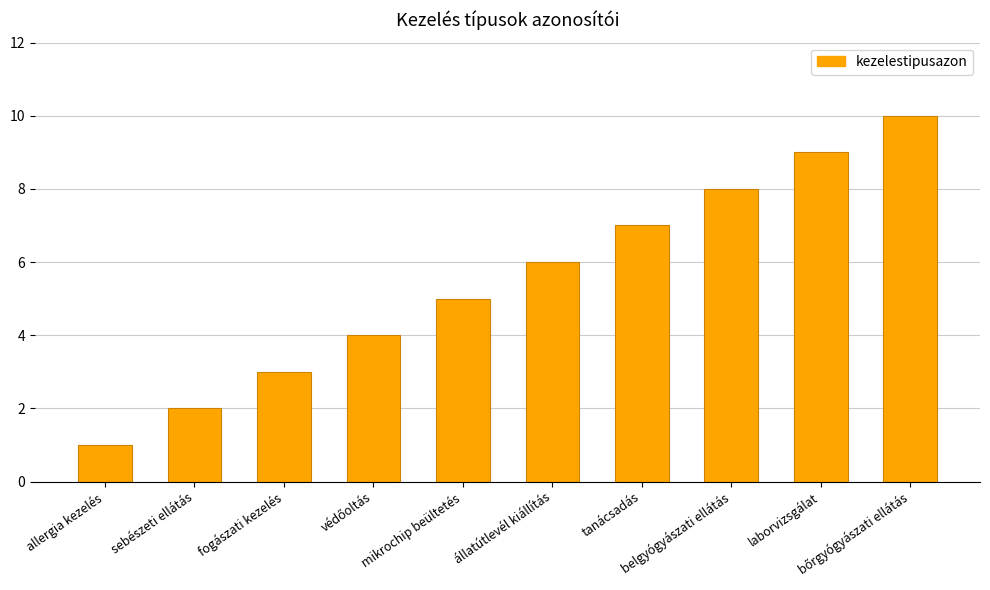

How many values are between 3 and 8?

6